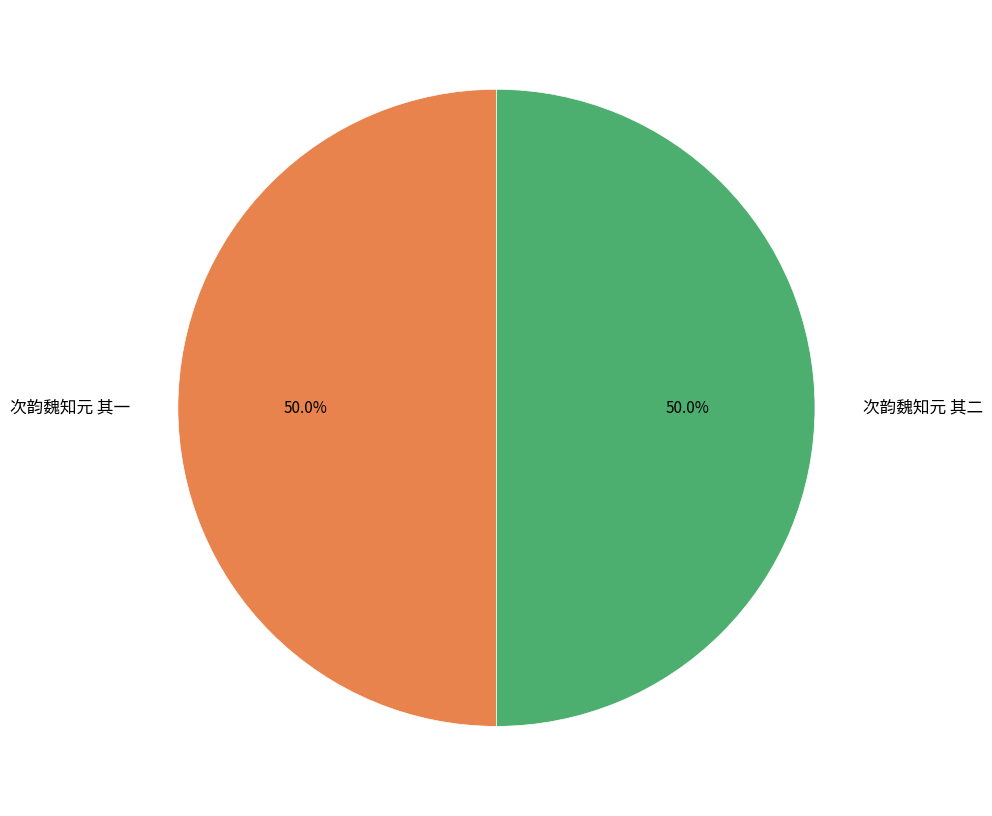

The 次韵魏知元 其二 slice represents 50% of the pie. True or false?

True